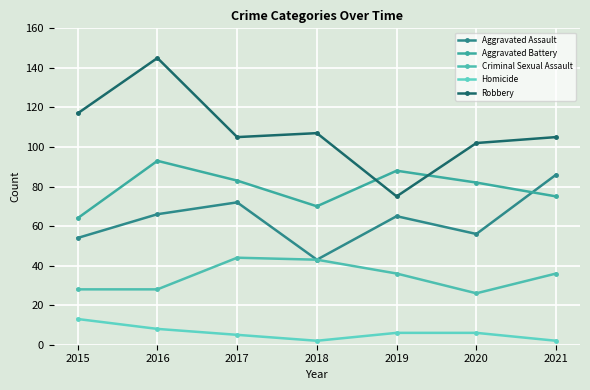

Between 2015 and 2019, which is larger?

2019